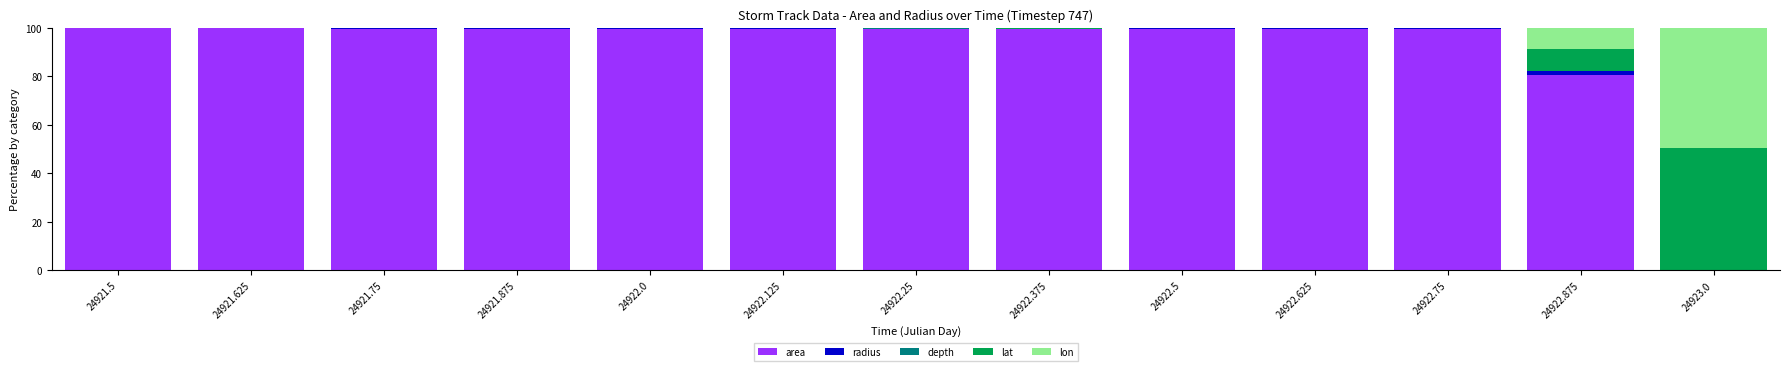

What is the highest value of the area series?

99.8